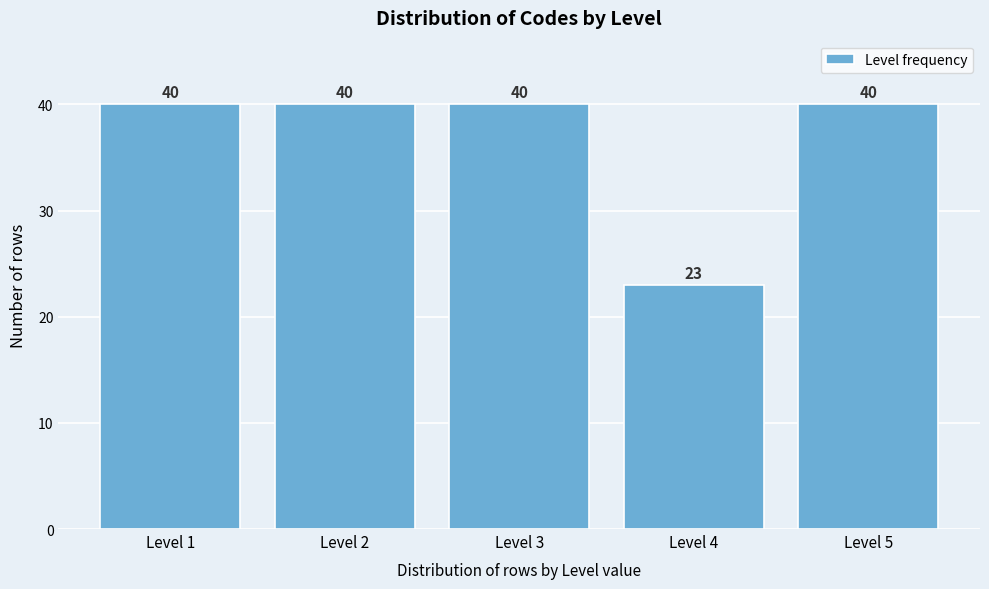

Reading right to left, transcribe all the data shown in this chart.

40	23	40	40	40